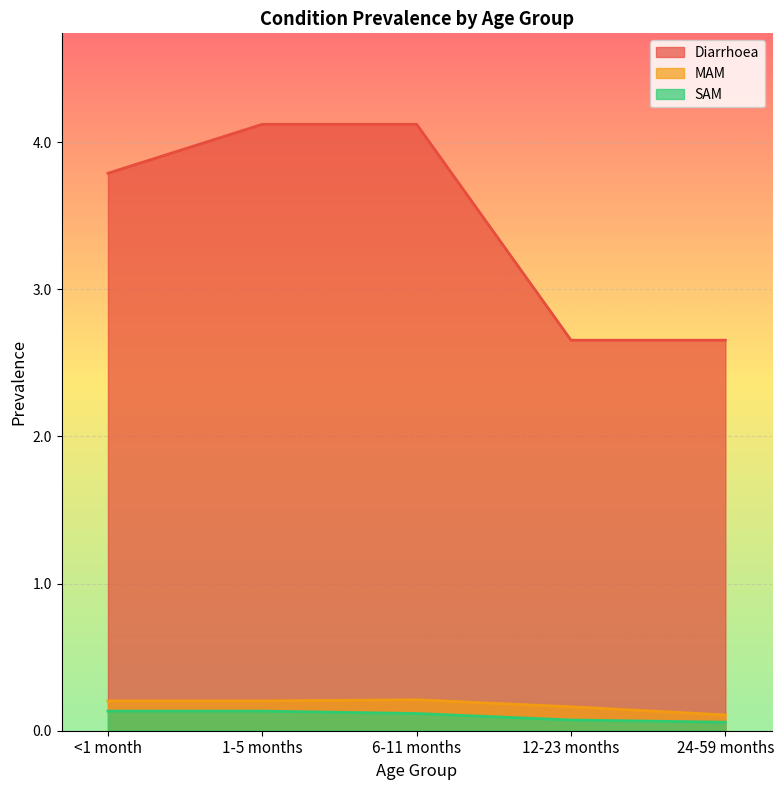

How many distinct data groups are displayed?

3